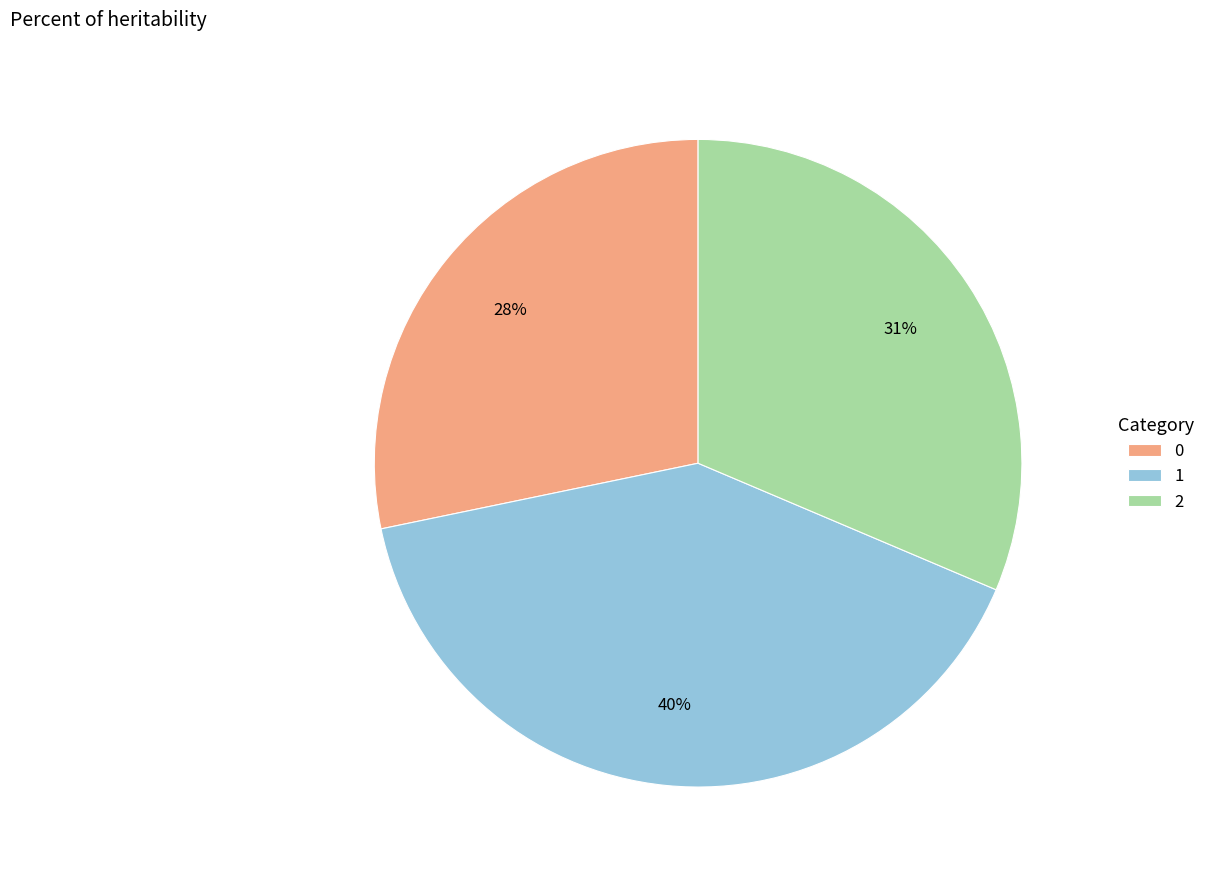

How many segments does this pie chart have?

3